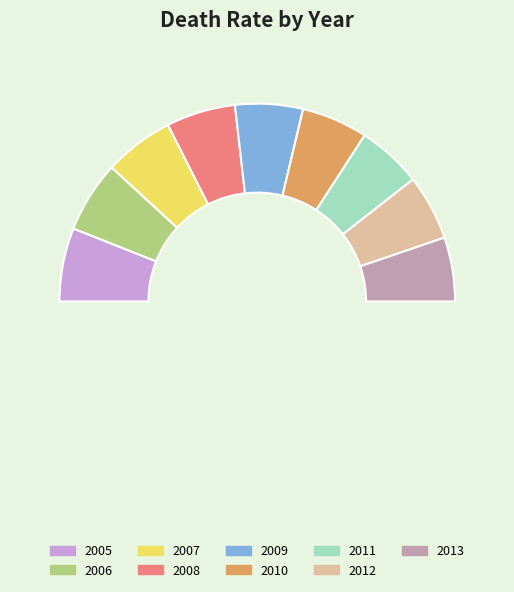

Which category has the biggest portion of the pie?

2005